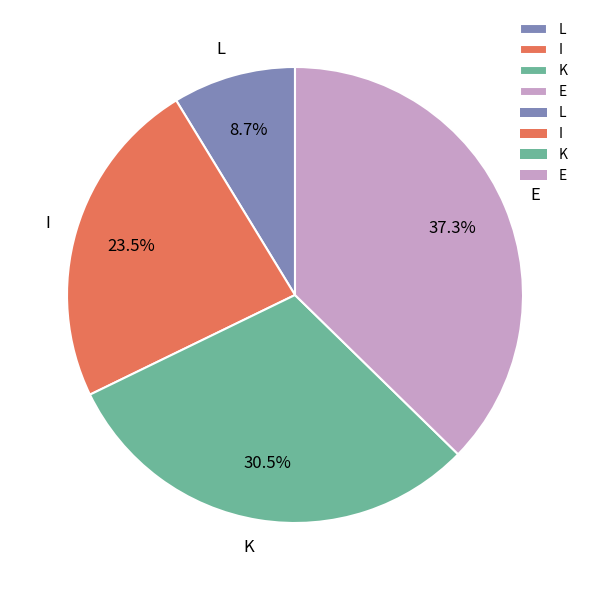

Rank the categories by value from highest to lowest.

E, K, I, L